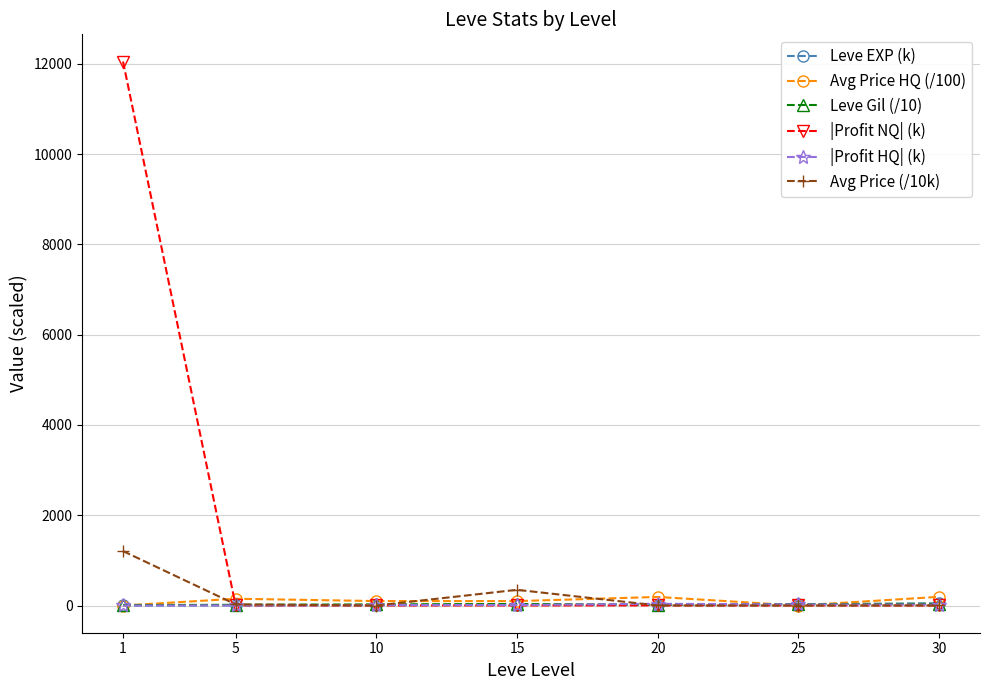

What are all the series names shown in the legend?

Leve EXP (k), Avg Price HQ (/100), Leve Gil (/10), |Profit NQ| (k), |Profit HQ| (k), Avg Price (/10k)